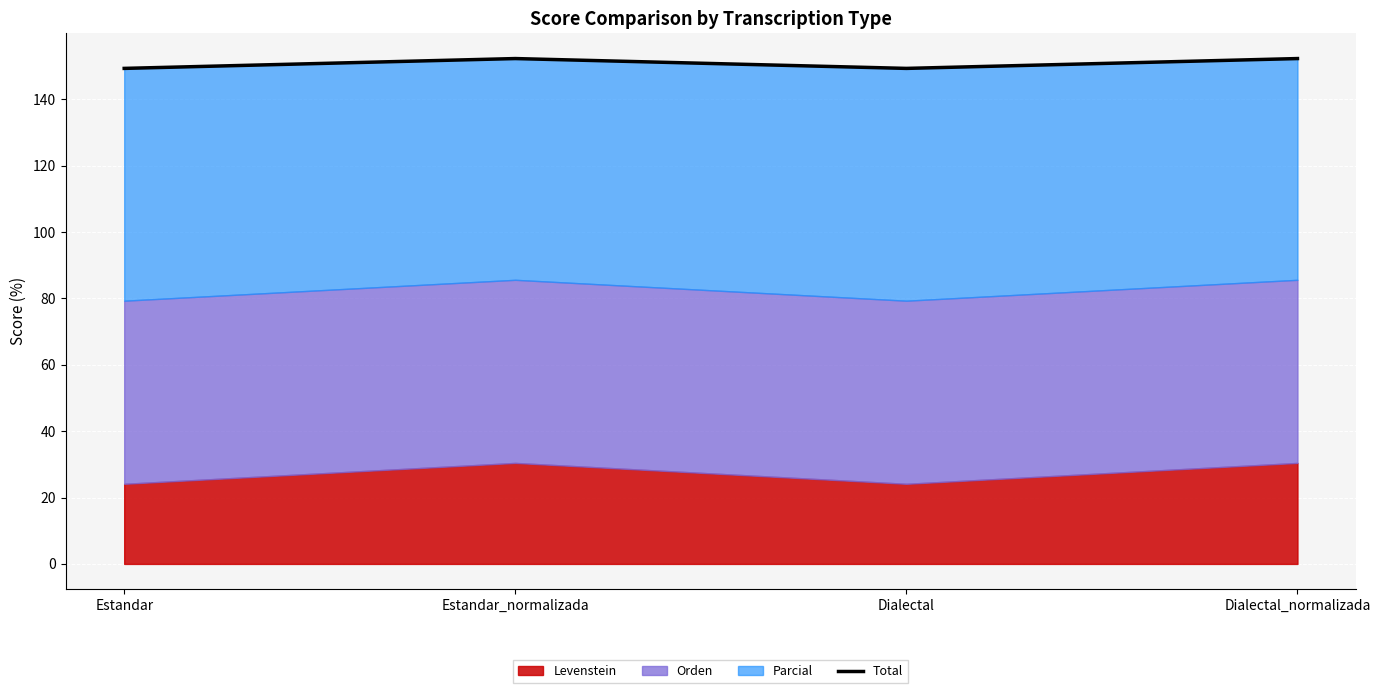

Which has a higher value, Estandar or Estandar_normalizada?

Estandar_normalizada